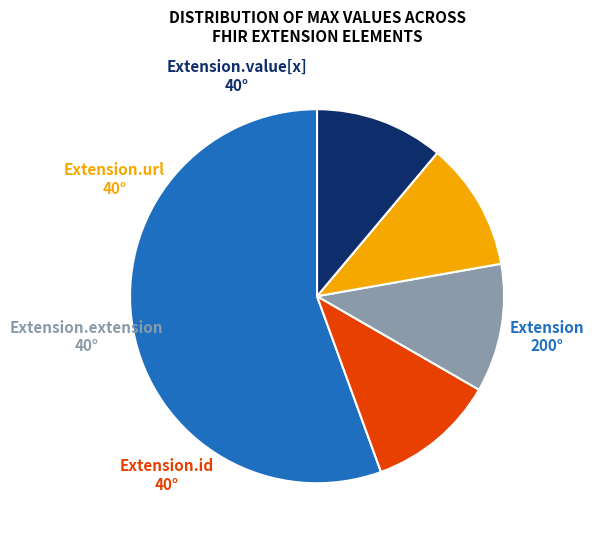

How many segments does this pie chart have?

5